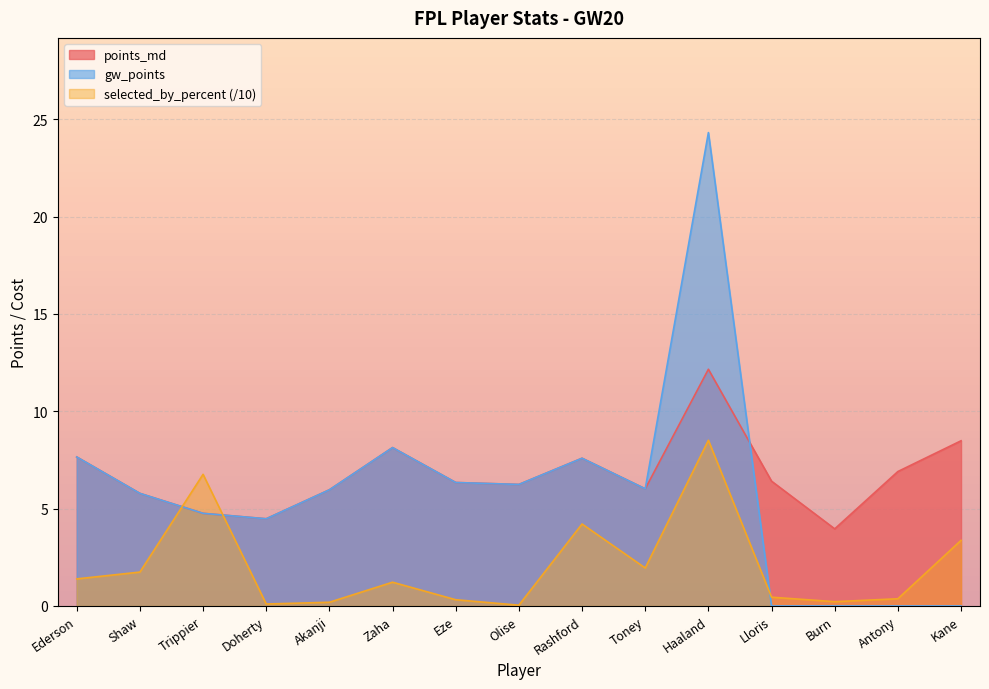

Which series has the largest total across all categories?

points_md